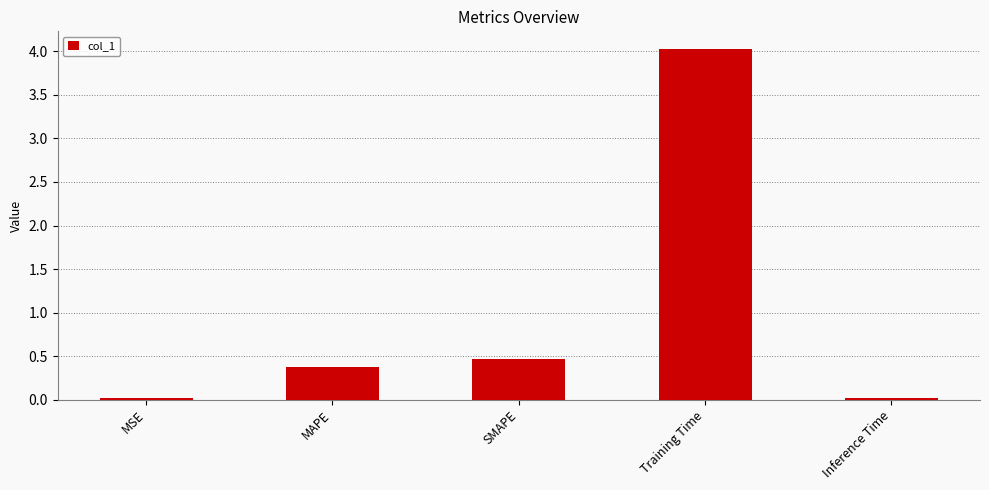

How many data points does each series have?

5